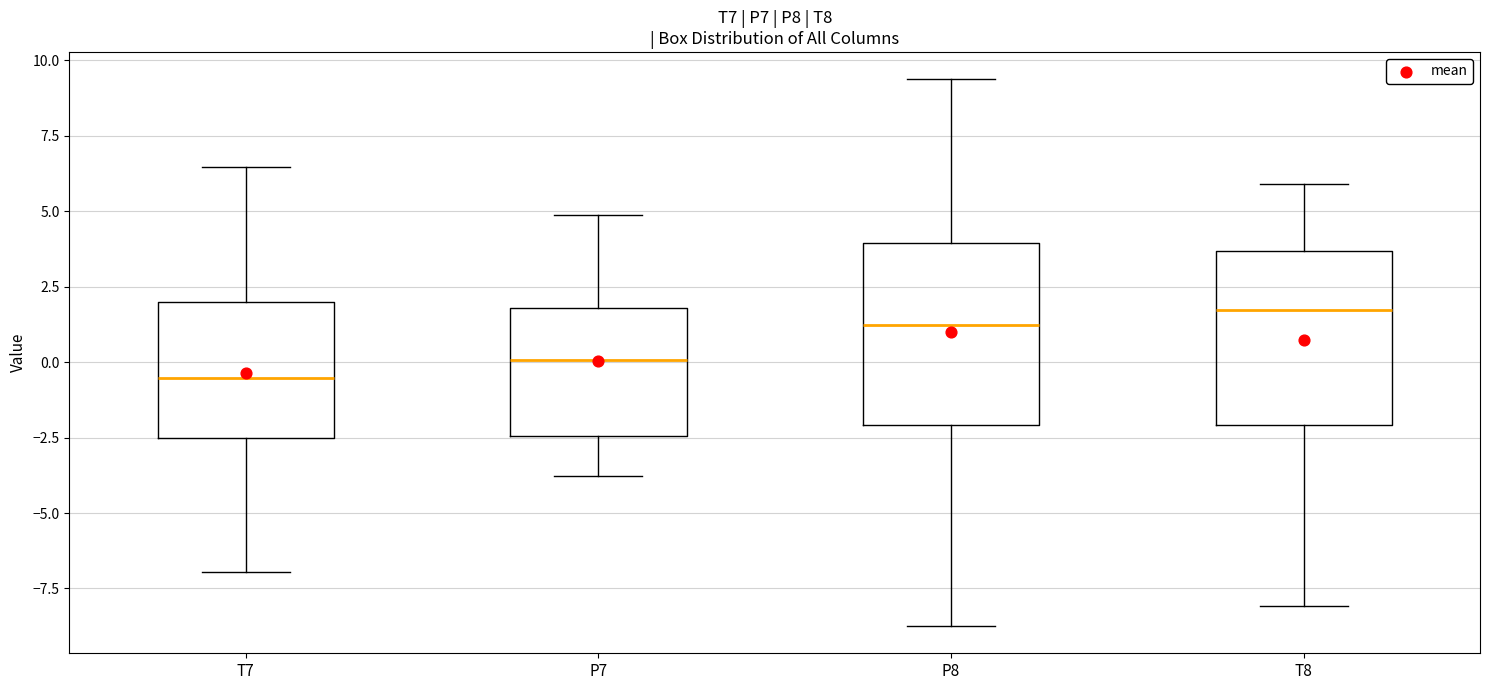

Where does the median line of the box for P8 sit on the y-axis? The values are not printed on the chart, so give them approximately, as read against the axis.

1.0